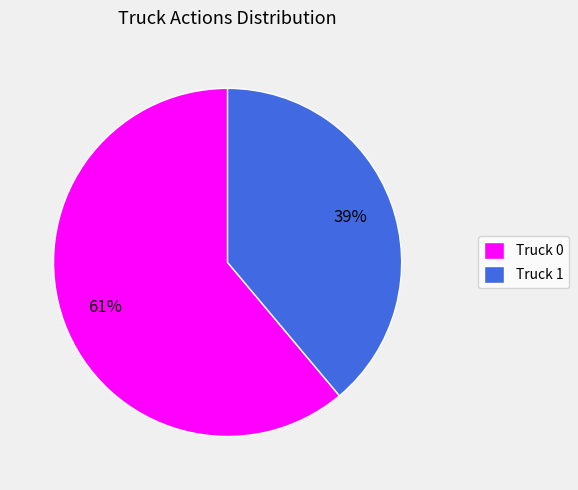

Does Truck 0 account for over 50% of the chart?

Yes